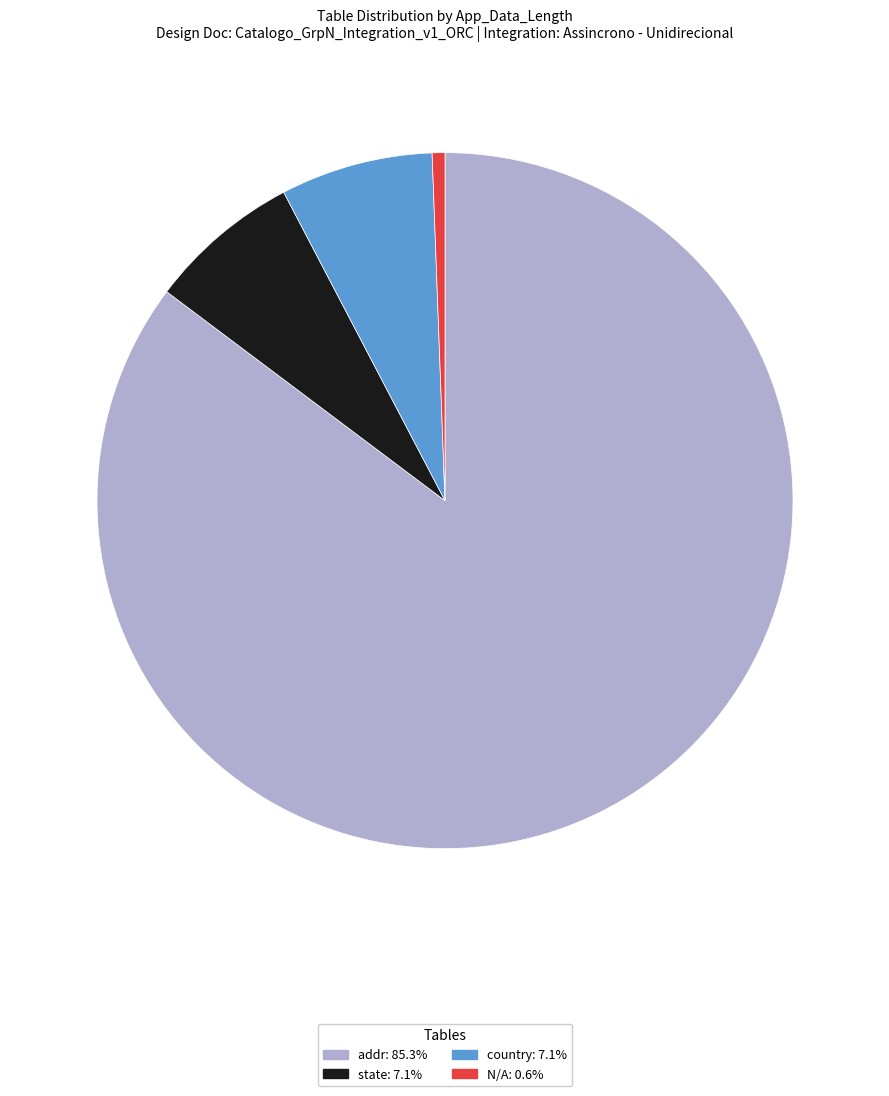

Count the number of slices in the pie.

4